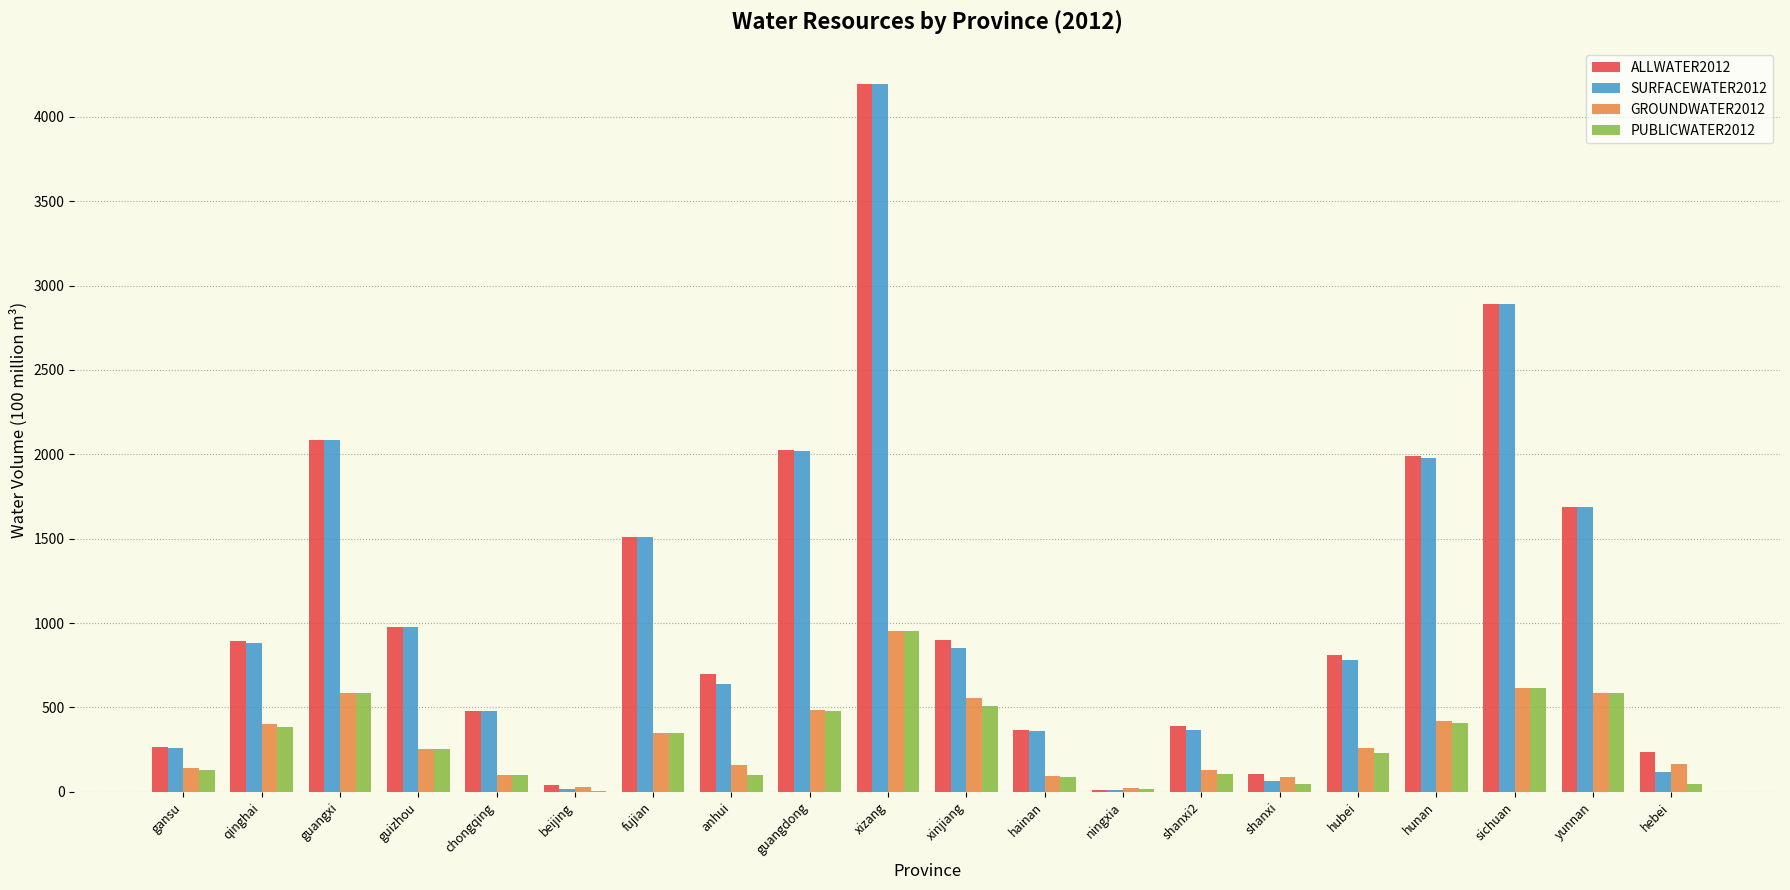

What is the total value across all series at qinghai?

2559.5